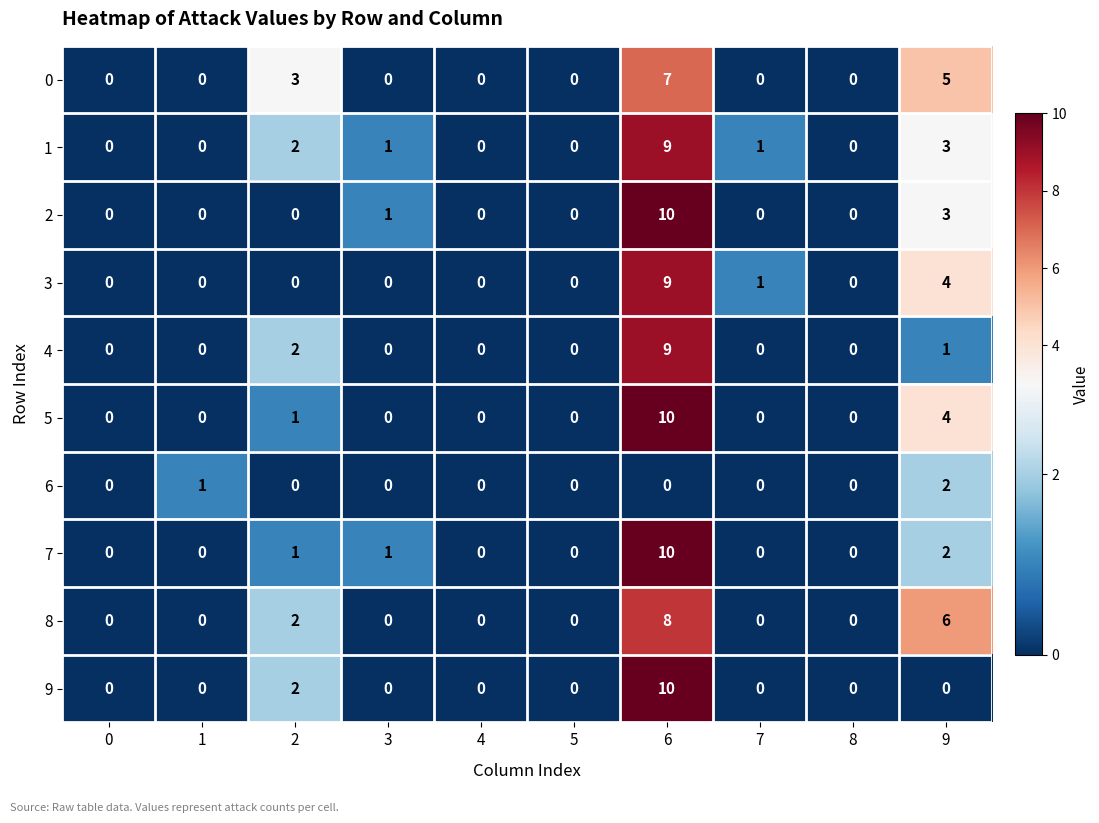

Is the value of 0 at 4 greater than the value of 8 at 9?

No